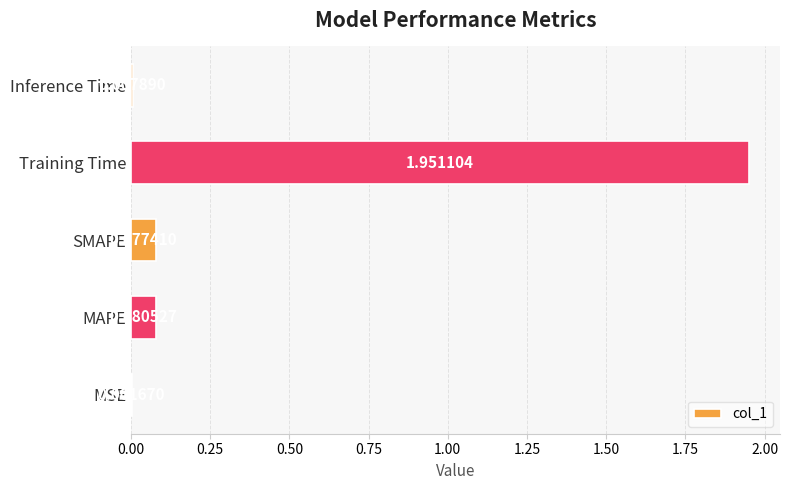

What is the sum of all values?

2.1